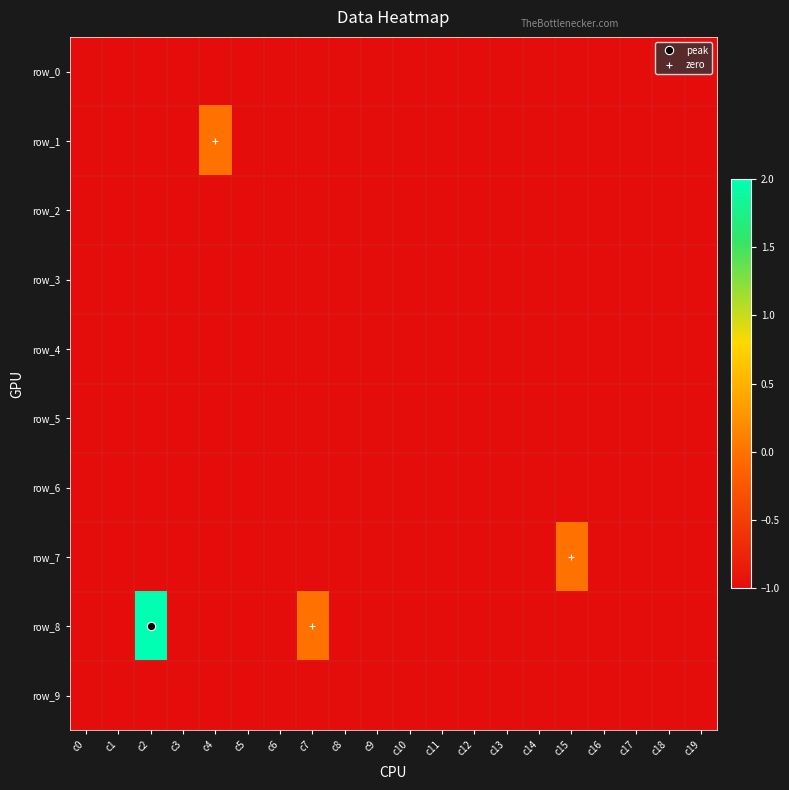

Which series has the largest range (max minus min)?

row_8